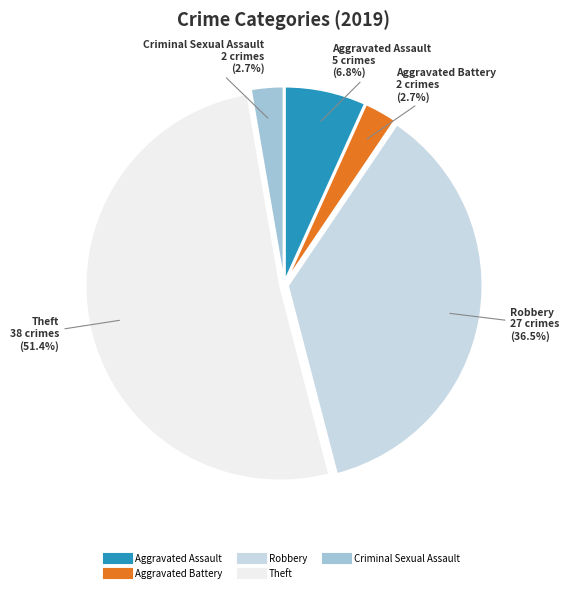

Is there a majority slice in this chart?

Yes